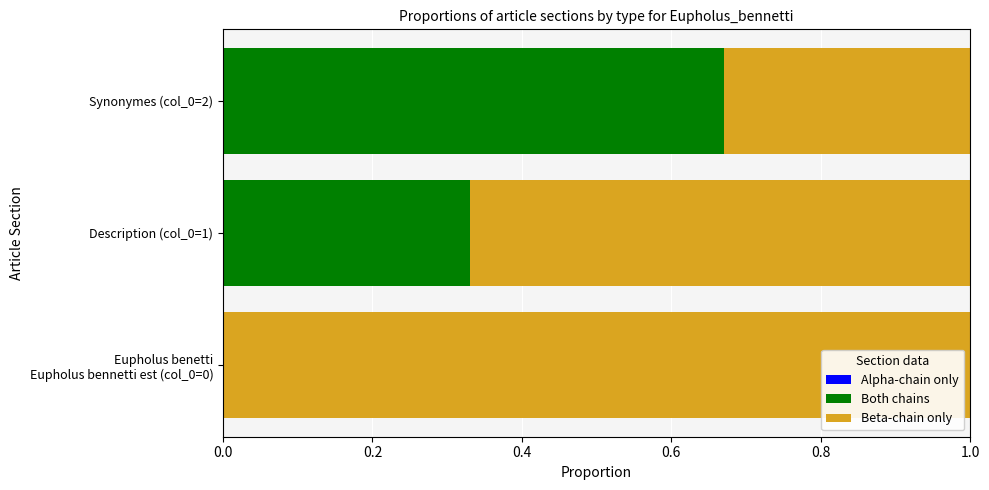

At which label does Both chains reach its peak?

Synonymes (col_0=2)